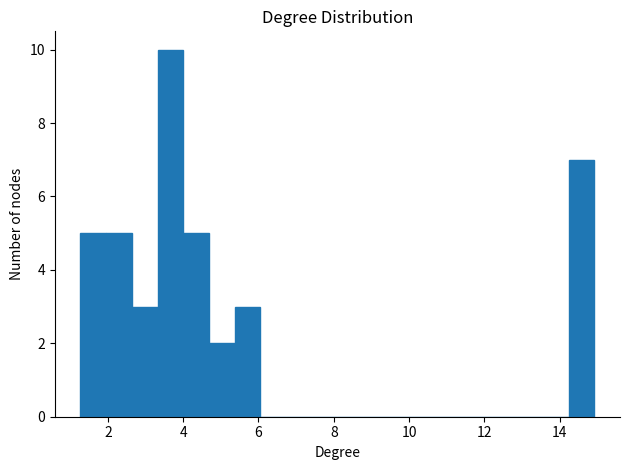

Read against the x-axis, roughly where is the centre of the tallest bar?

3.6